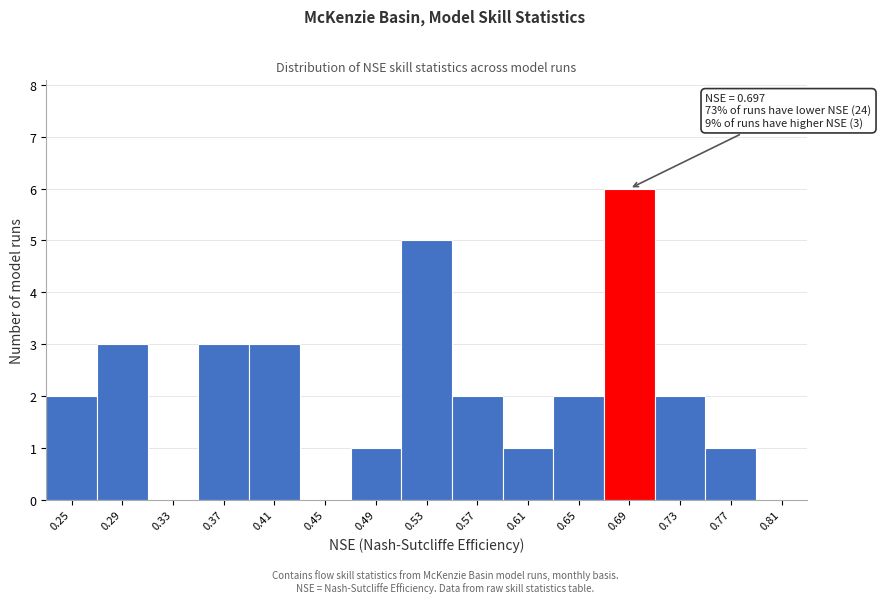

Reading right to left, transcribe all the data shown in this chart.

0.81=0	0.77=1	0.73=2	0.69=6	0.65=2	0.61=1	0.57=2	0.53=5	0.49=1	0.45=0	0.41=3	0.37=3	0.33=0	0.29=3	0.25=2